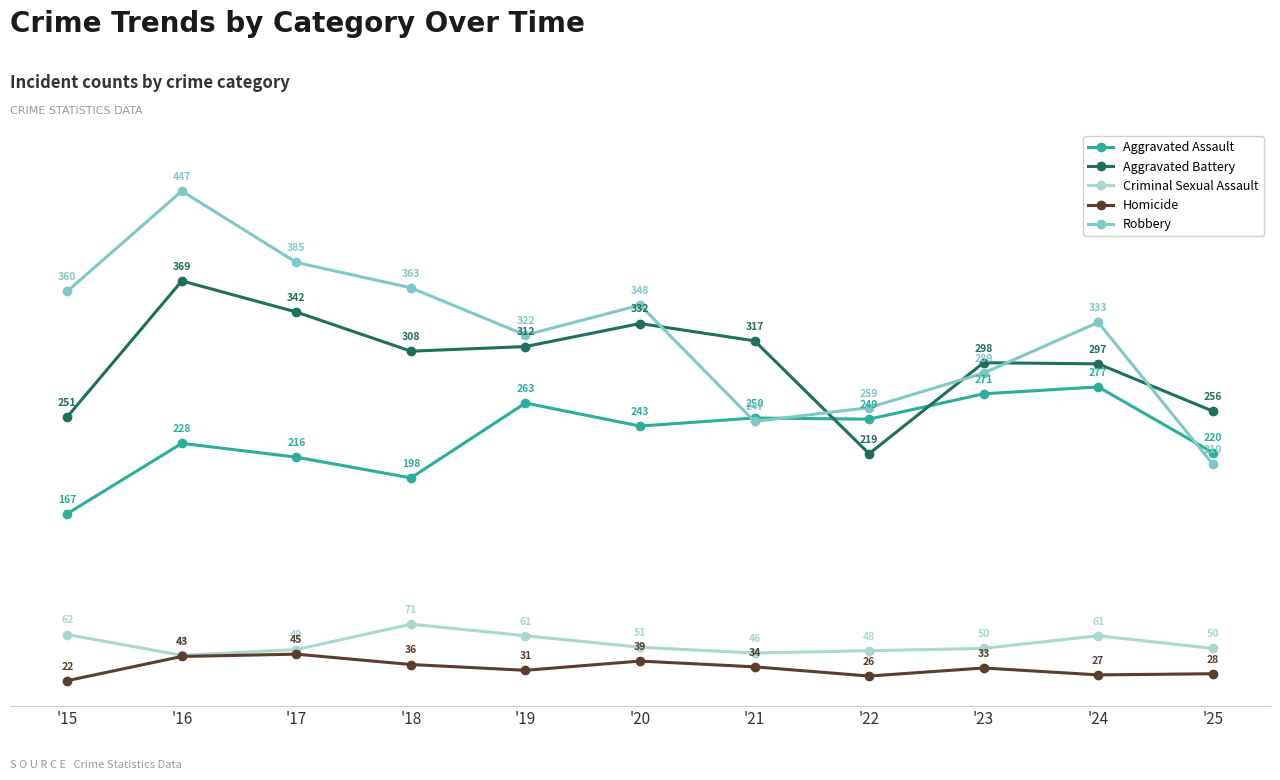

What is the total value across all series at '25?

764